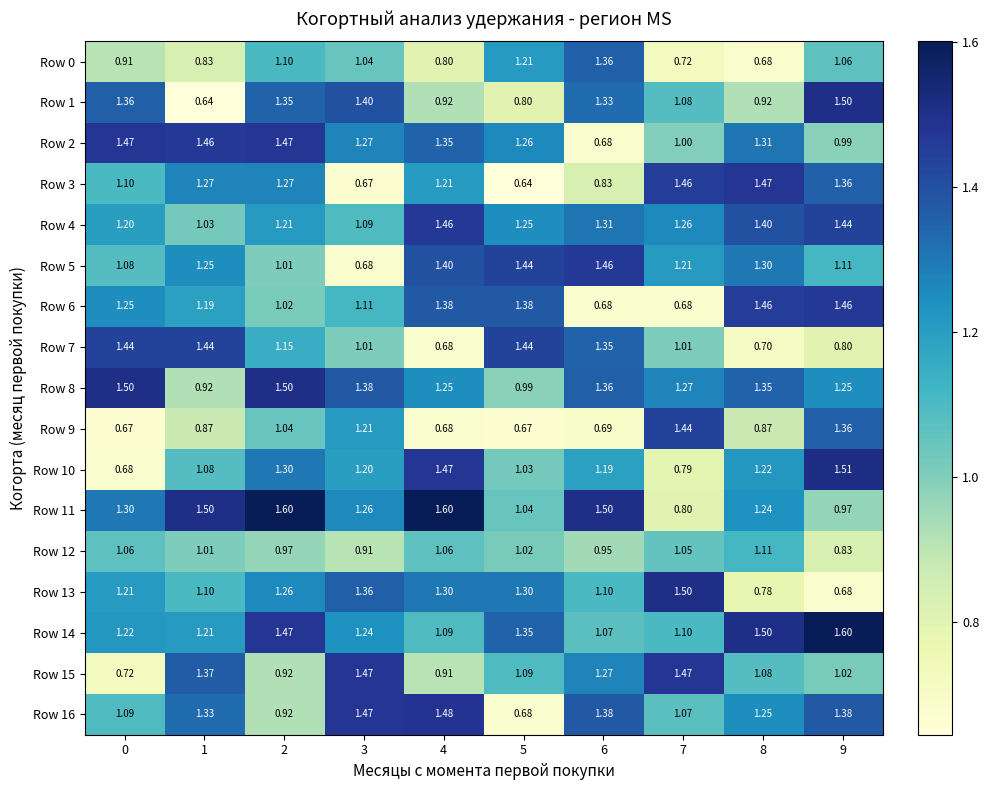

Count the number of categories in the chart.

10